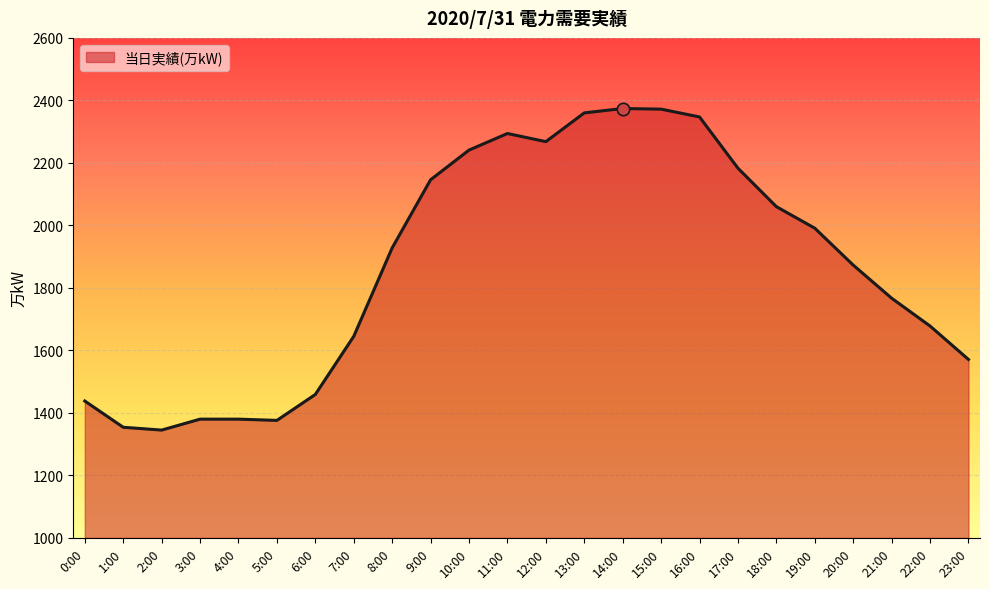

Which has a higher value, 14:00 or 18:00?

14:00